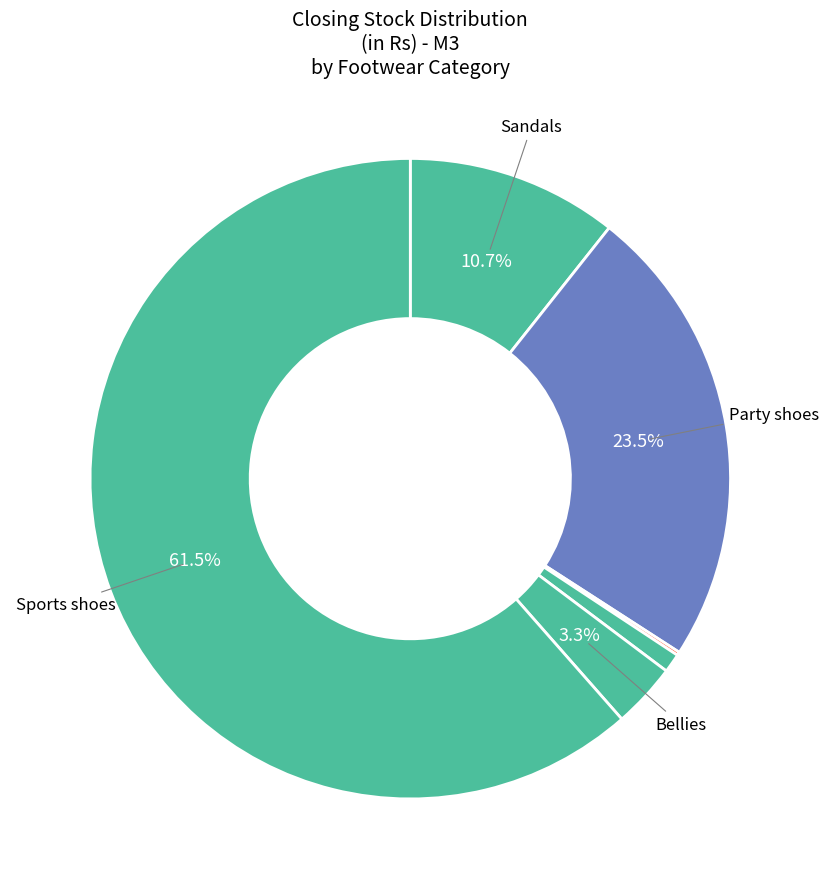

Does any single category account for the majority?

Yes